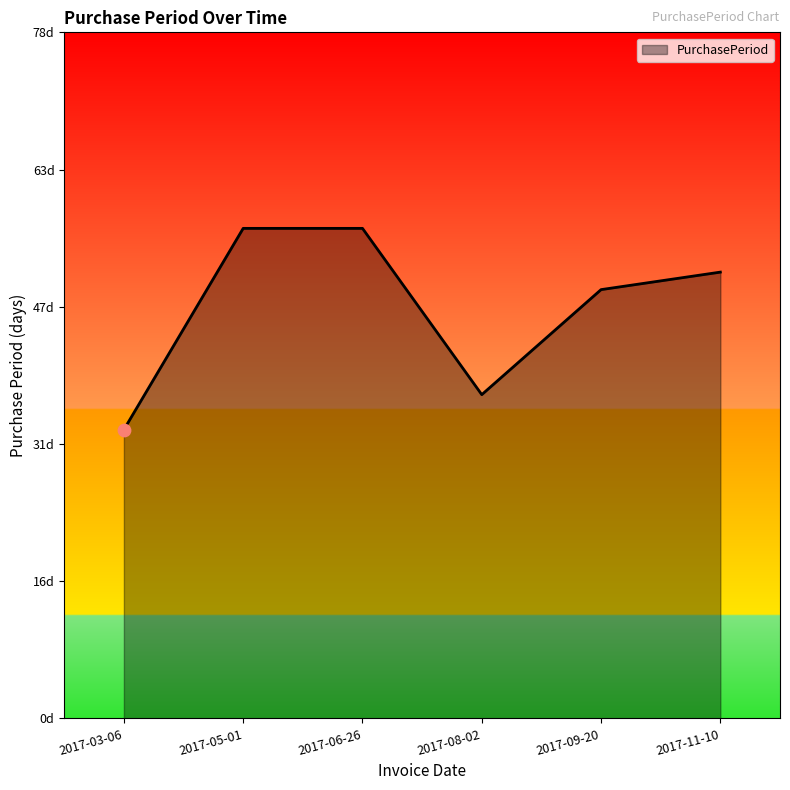

Does the chart have visible grid lines?

No